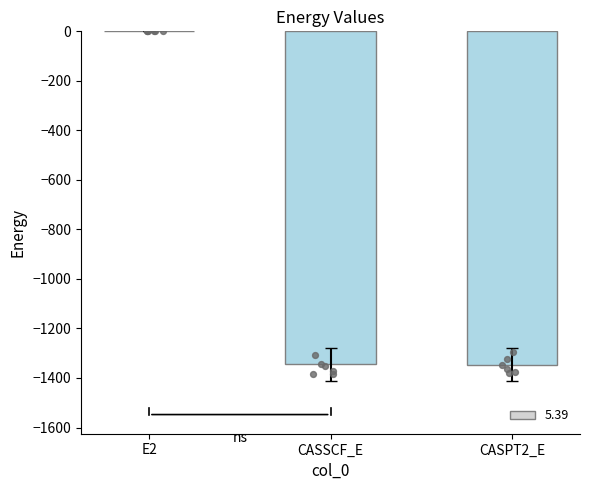

Which has a higher value, CASPT2_E or CASSCF_E?

CASSCF_E